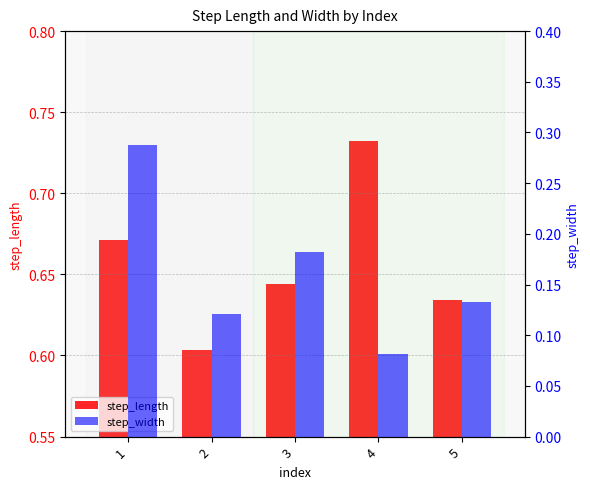

Which category has the lowest value in the step_width series?

4